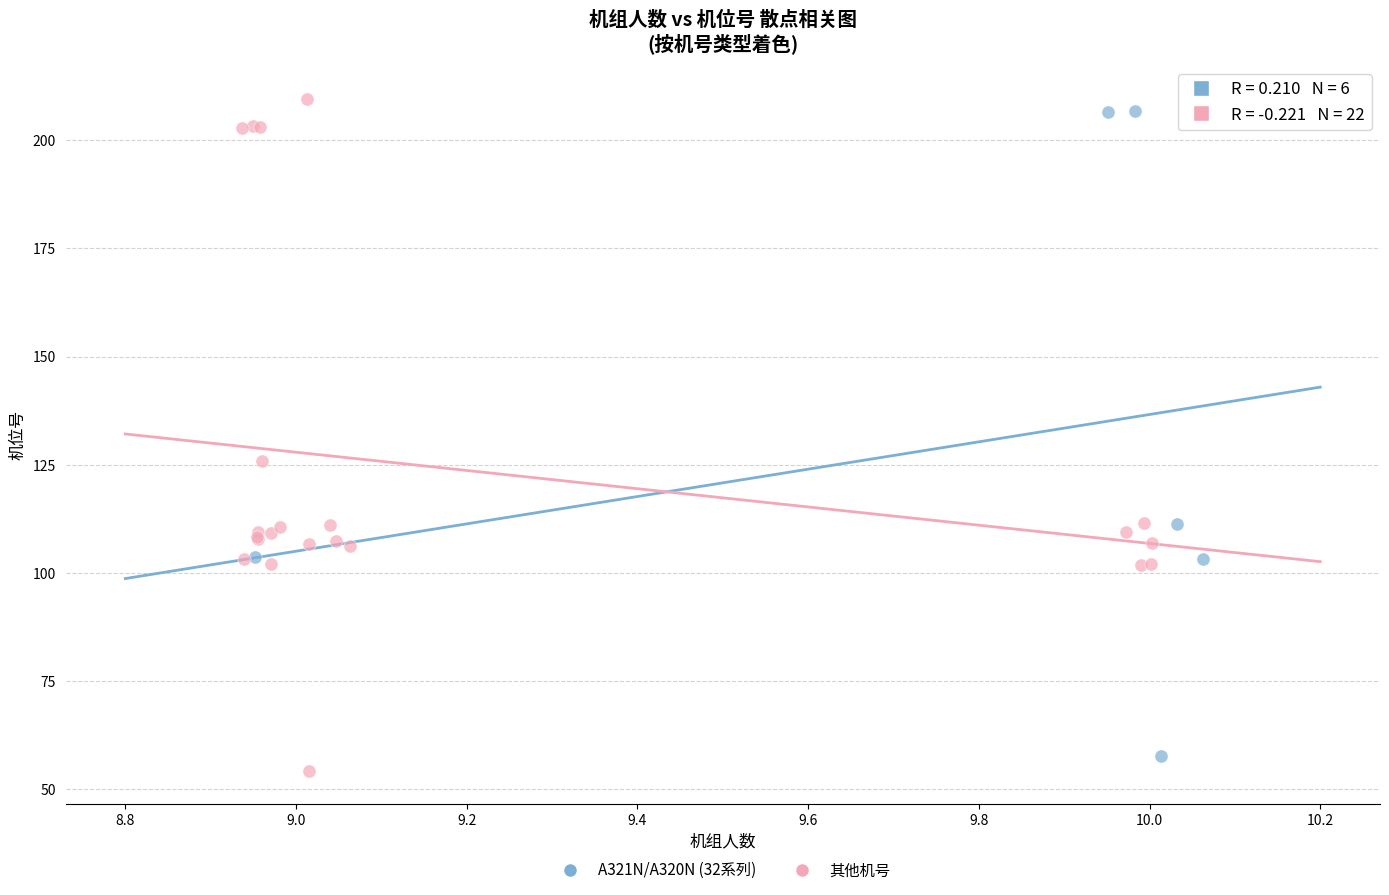

Which series has the largest Y range (max minus min)?

其他机号